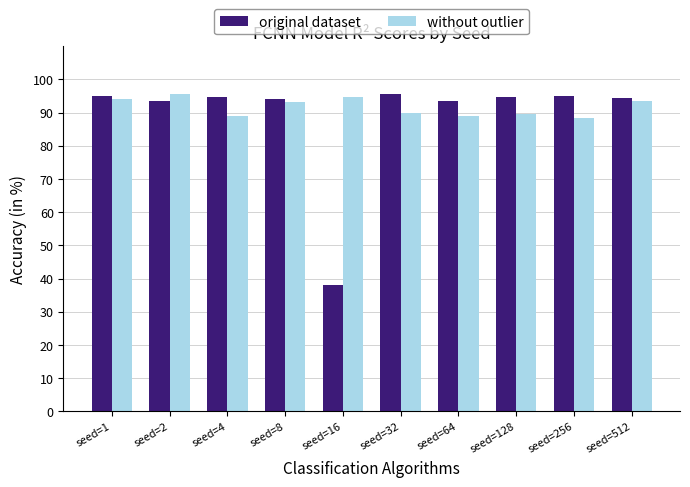

How many bars are there in total?

20